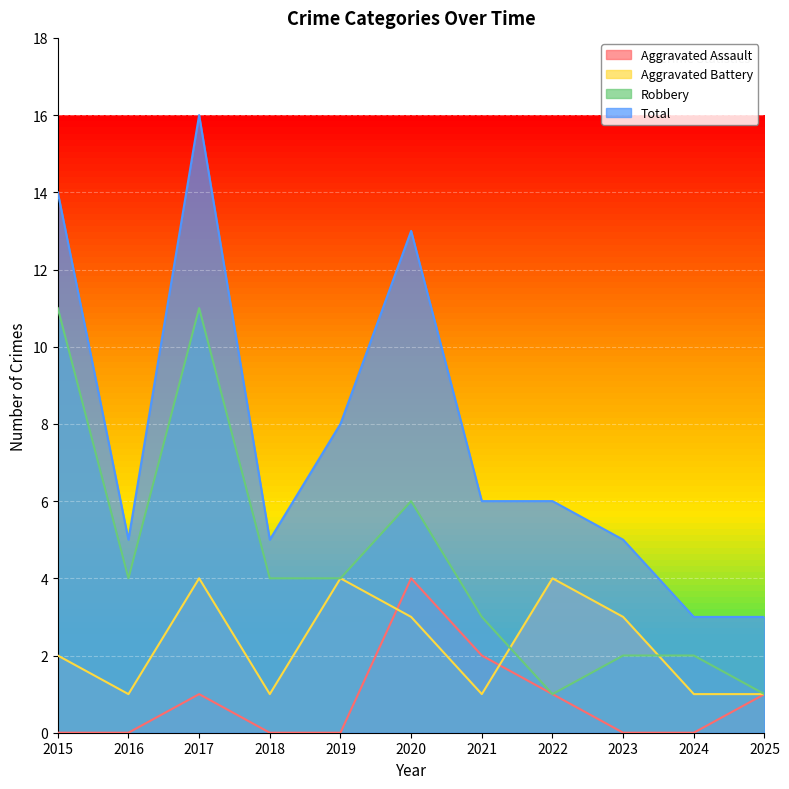

At which label does Aggravated Battery first exceed 2?

2017